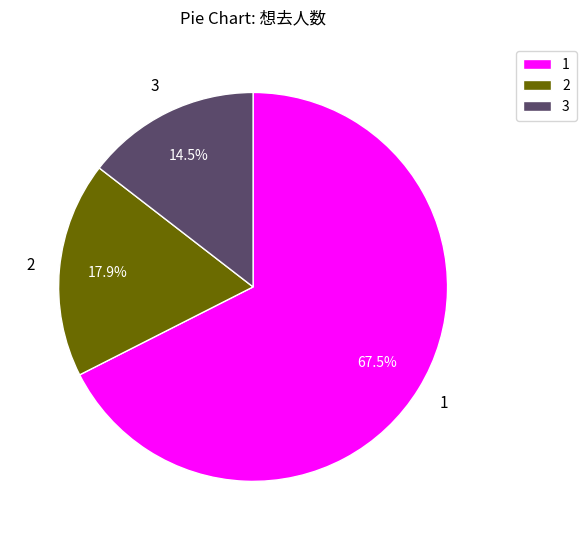

Is there a majority slice in this chart?

Yes